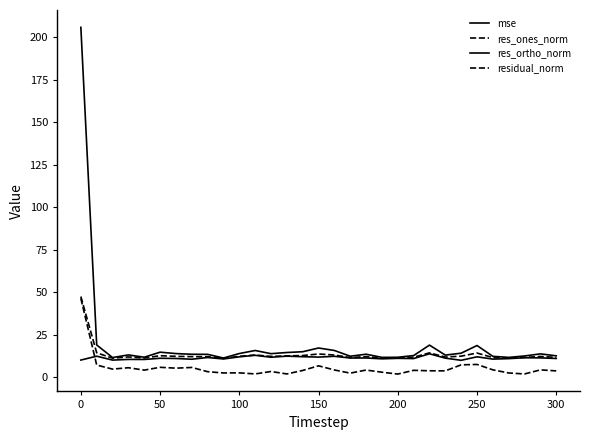

What is the average value of the residual_norm series?

13.5